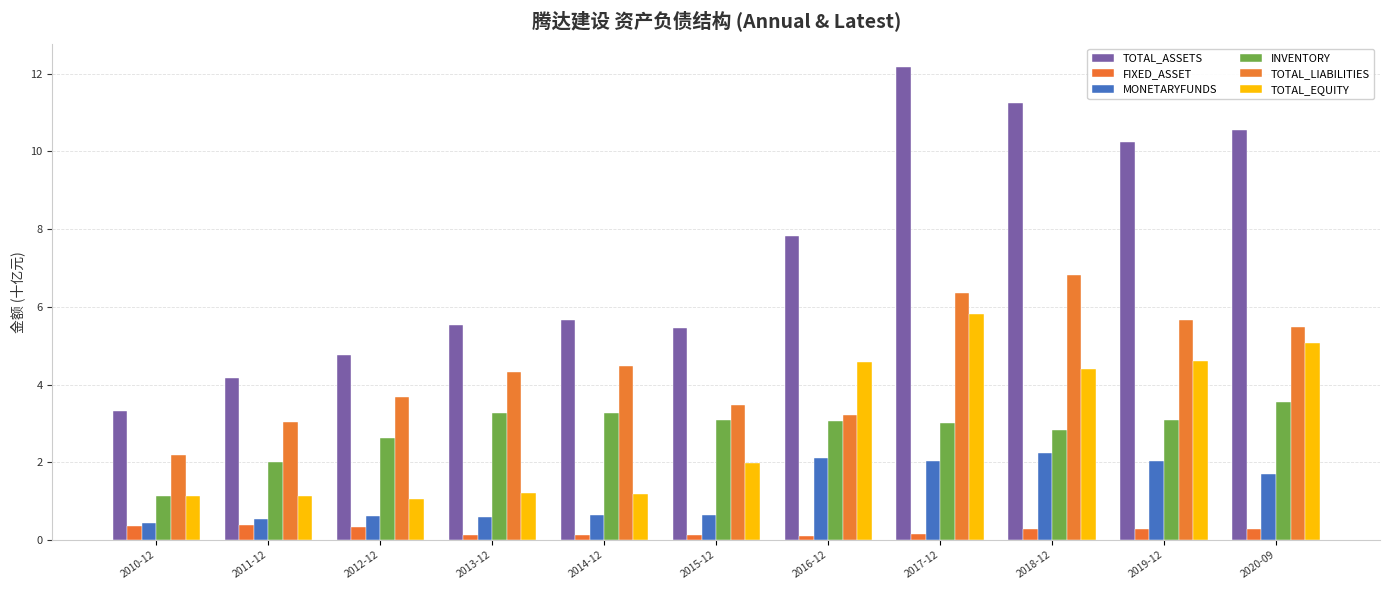

The FIXED_ASSET series shows 0.1 at 2015-12. True or false?

True